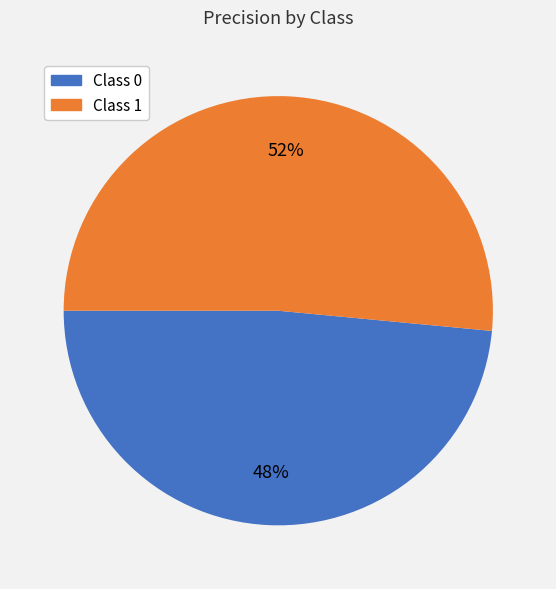

To the nearest percent, what is the average slice percentage?

50%